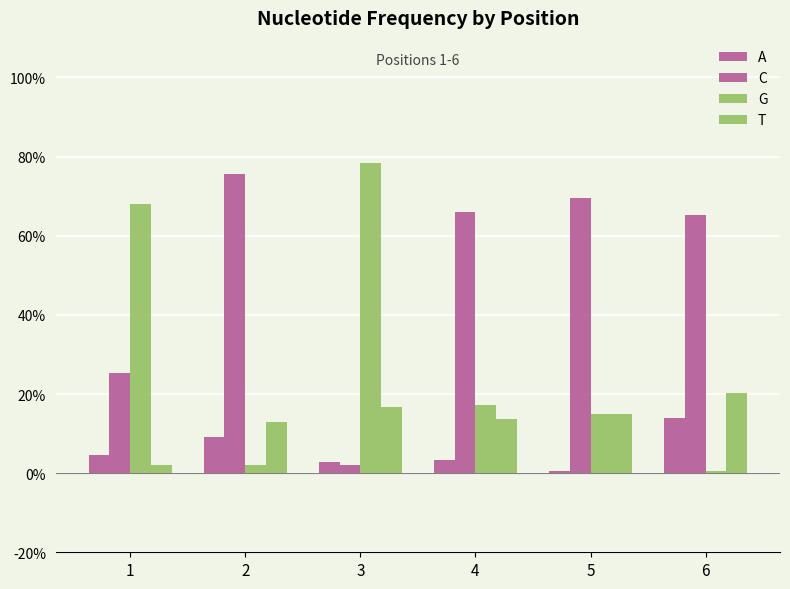

Does the chart contain stacked bars?

No